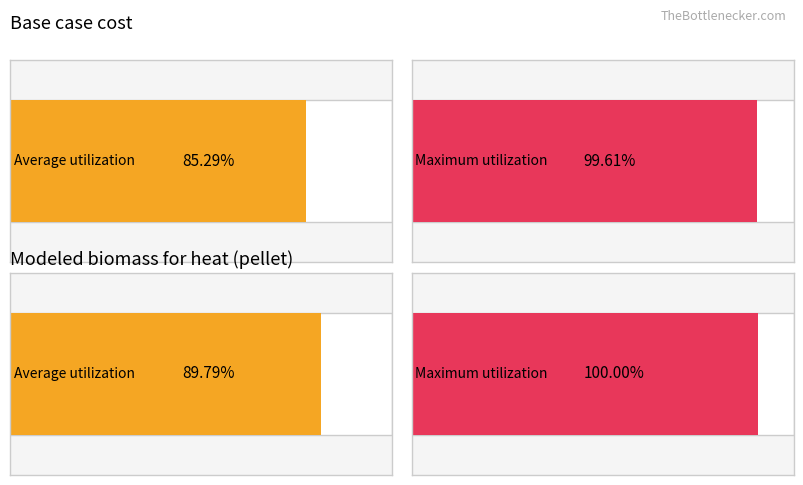

Rank the series by their average value, from lowest to highest.

Base case cost, Modeled biomass for heat (pellet)